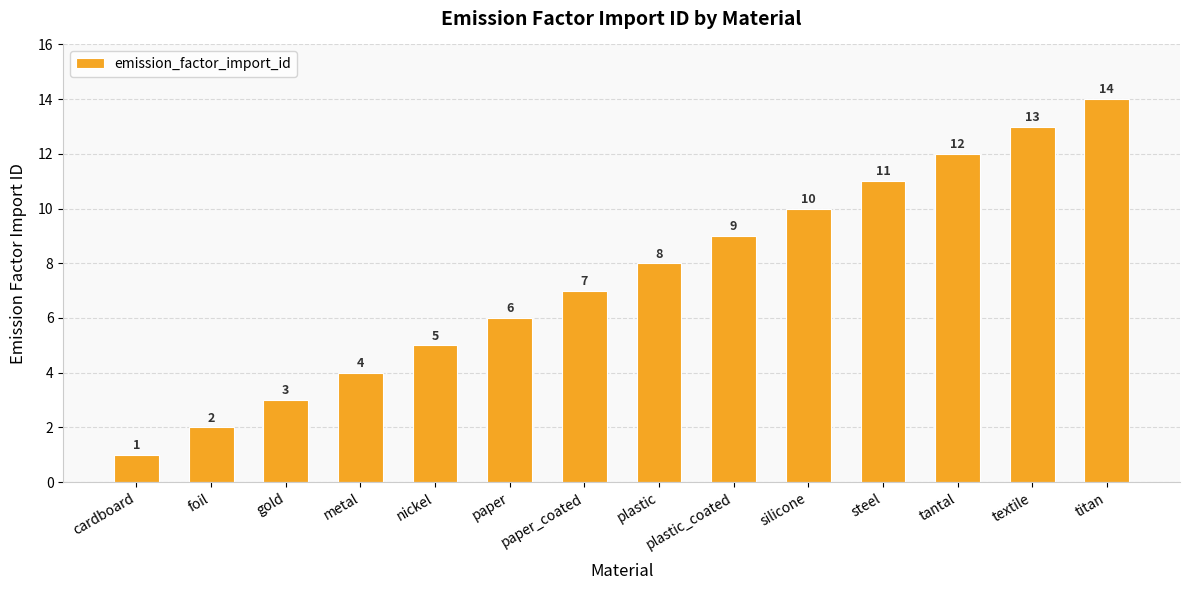

Which has a higher value, plastic or metal?

plastic